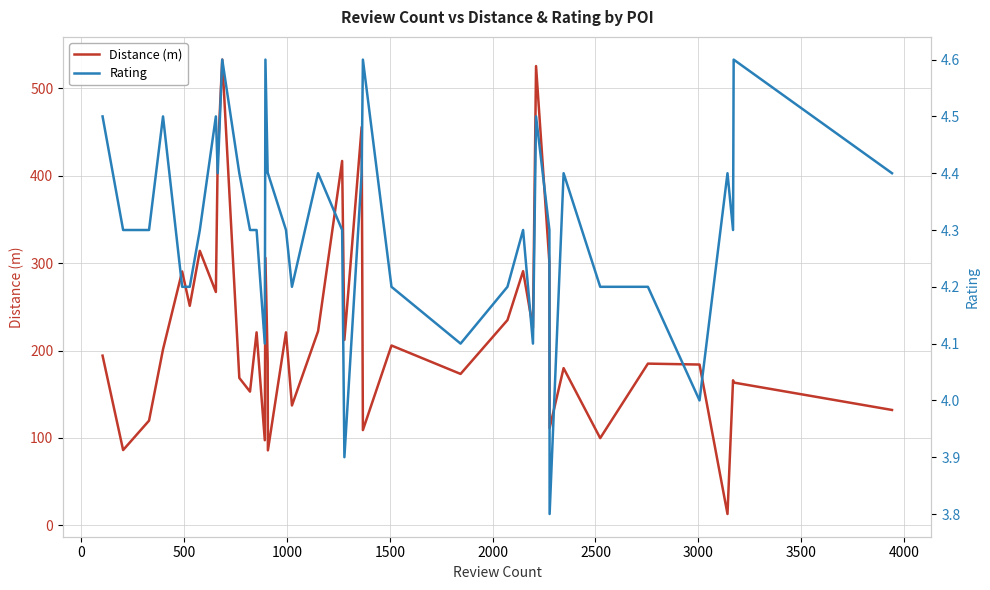

What is the lowest value of the Distance (m) series?

13.0